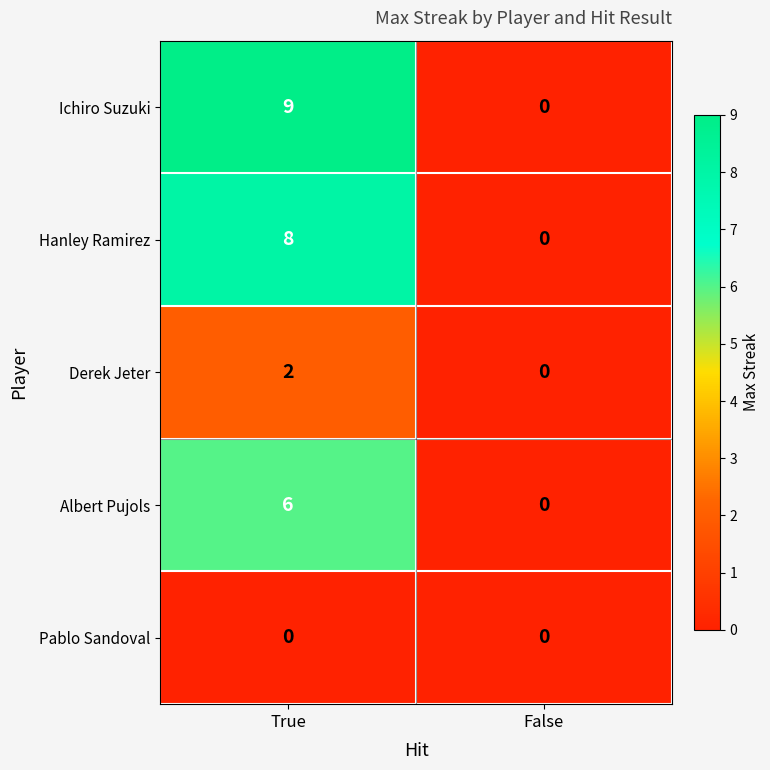

Reading left to right, extract all data points from this chart.

Ichiro Suzuki: True=9	False=0
Hanley Ramirez: True=8	False=0
Derek Jeter: True=2	False=0
Albert Pujols: True=6	False=0
Pablo Sandoval: True=0	False=0